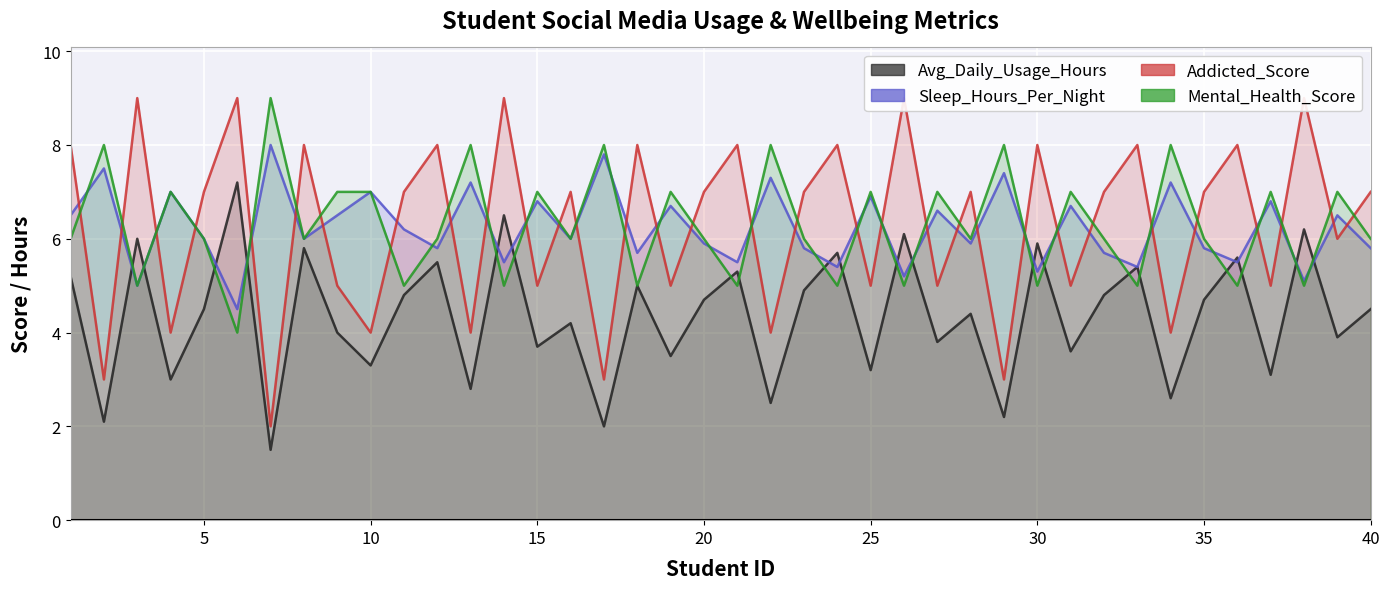

Between 15 and 35, which series saw the biggest shift?

Addicted_Score